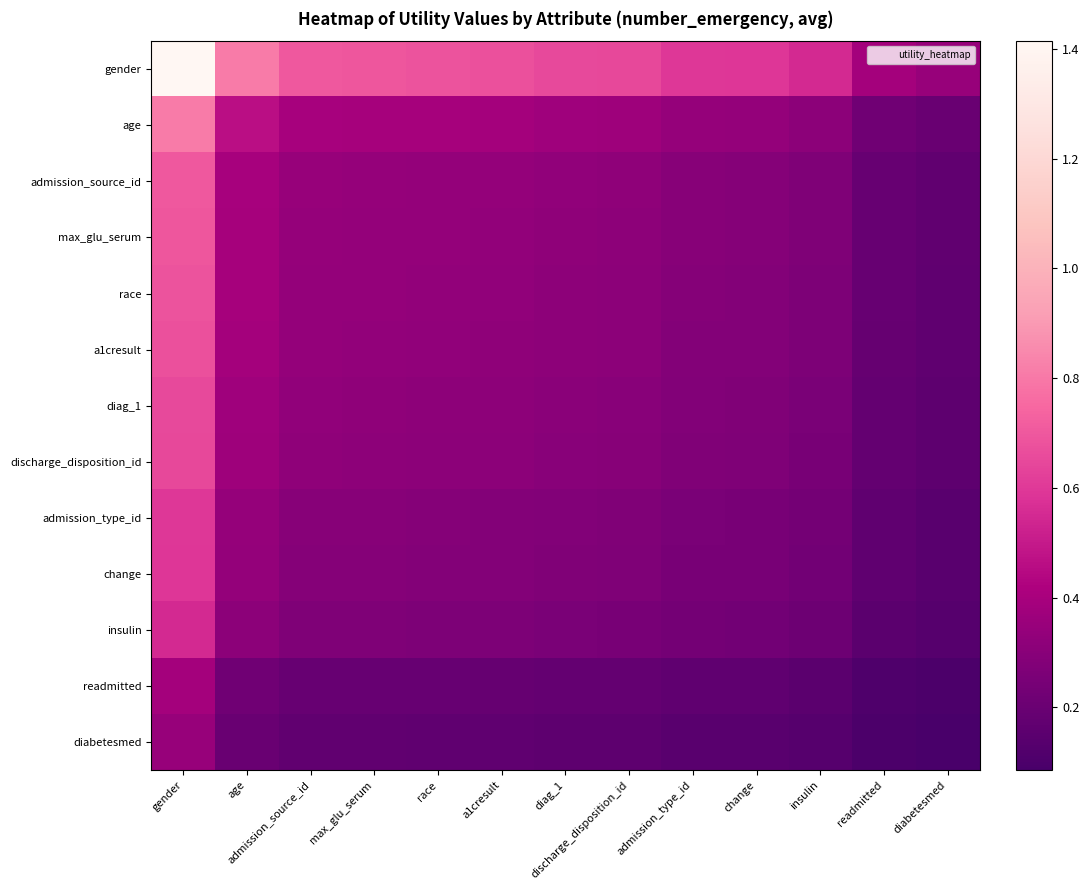

Which series has the largest range (max minus min)?

gender